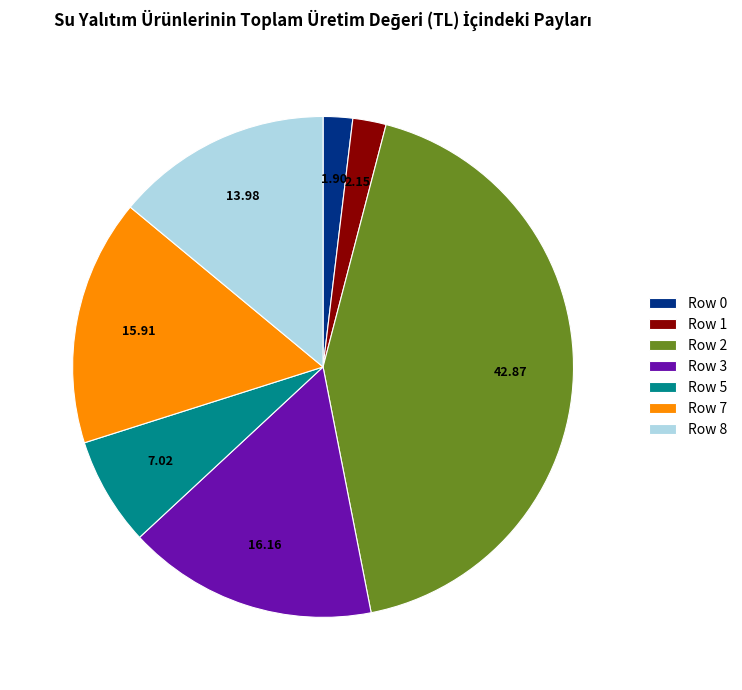

Is the sum of Row 1 and Row 8 greater than half?

No